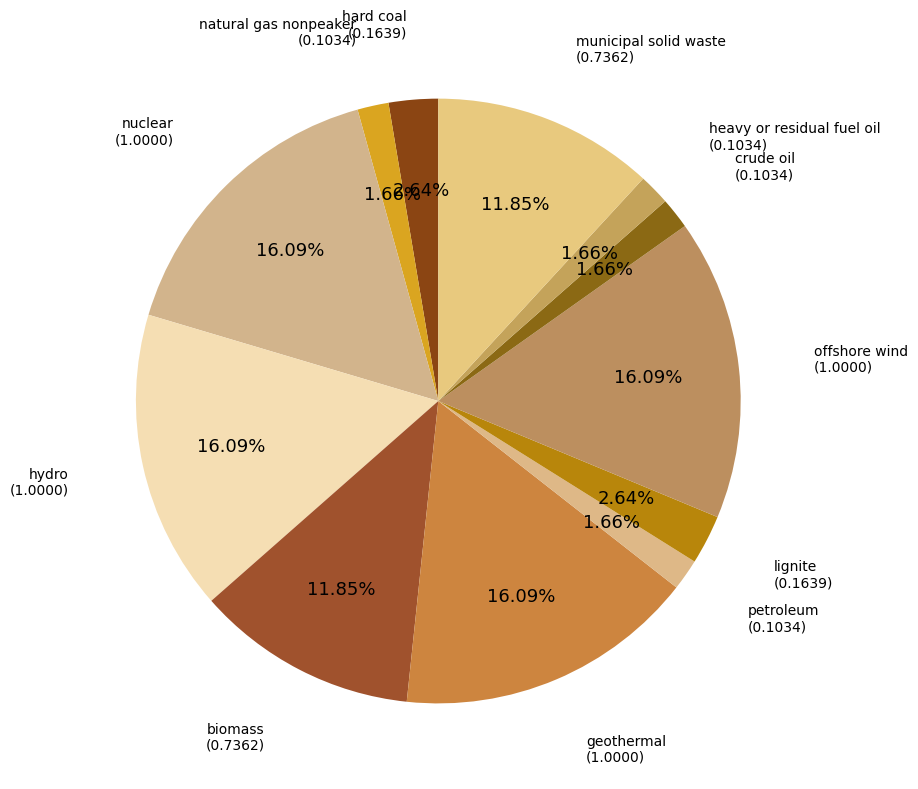

How many segments does this pie chart have?

12